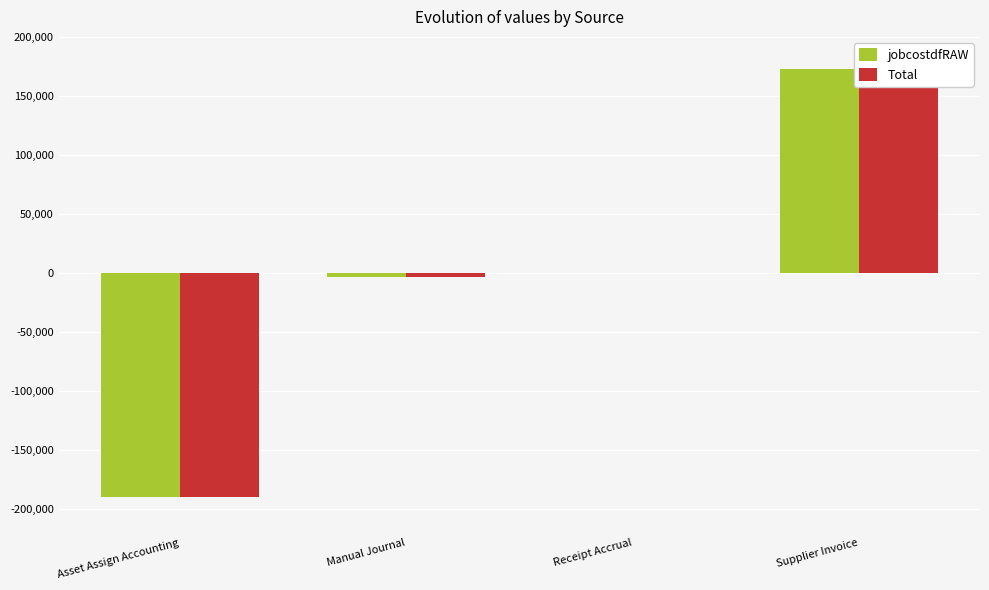

Between Asset Assign Accounting and Receipt Accrual, which series saw the biggest shift?

jobcostdfRAW